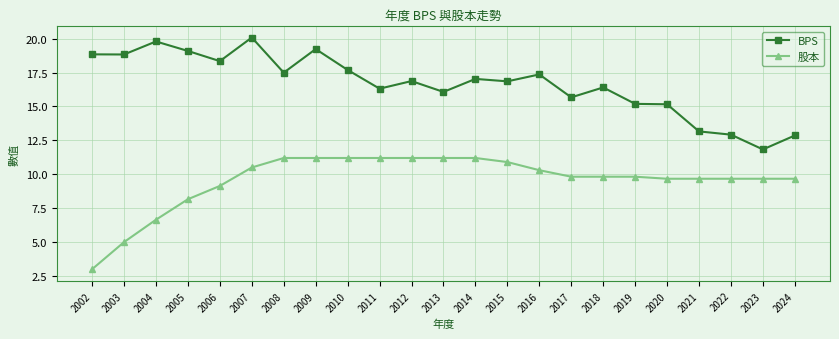

Which series has the largest total across all categories?

BPS